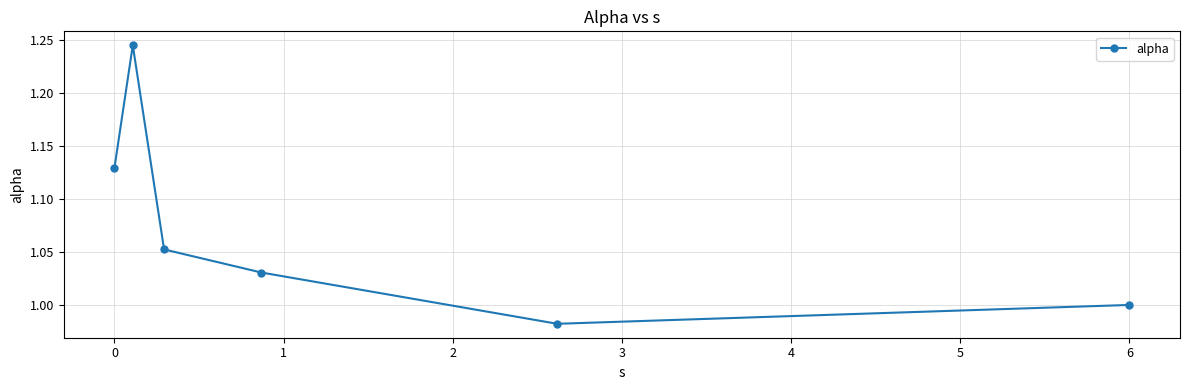

How many interior local valleys (lower than both neighbors) does the data have?

1